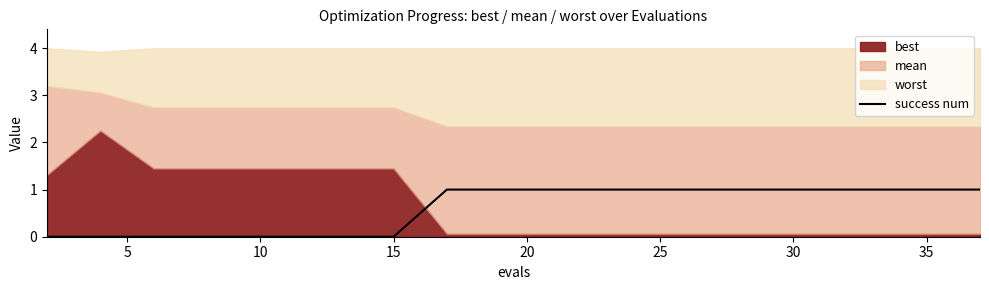

The value of success num at 20 is 1. True or false?

True